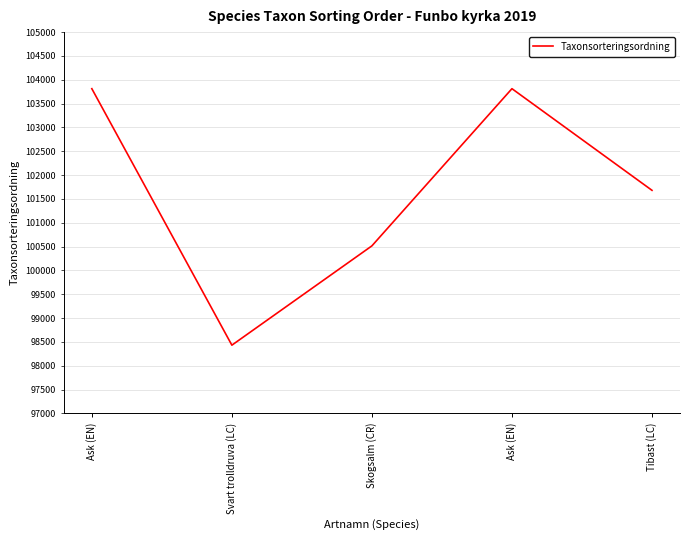

What is the label of the 3rd point from the right?

Skogsalm (CR)